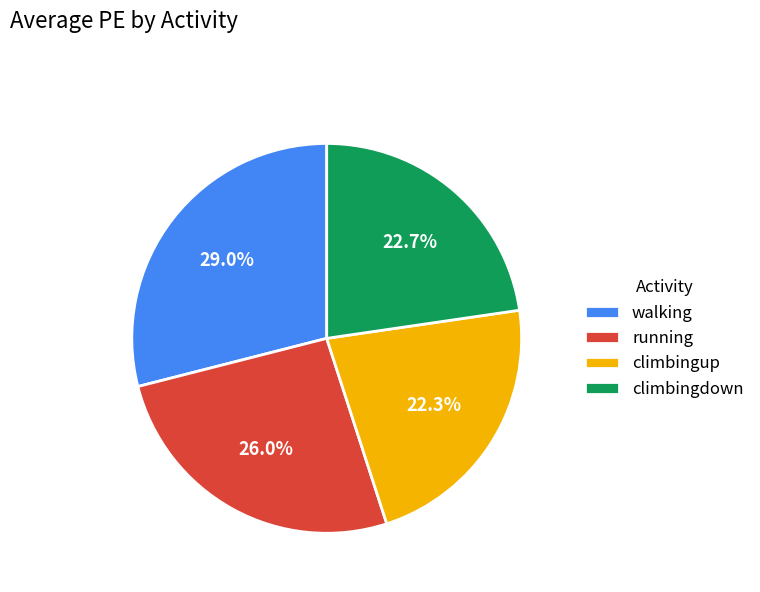

To the nearest percent, what portion does climbingdown represent?

23%